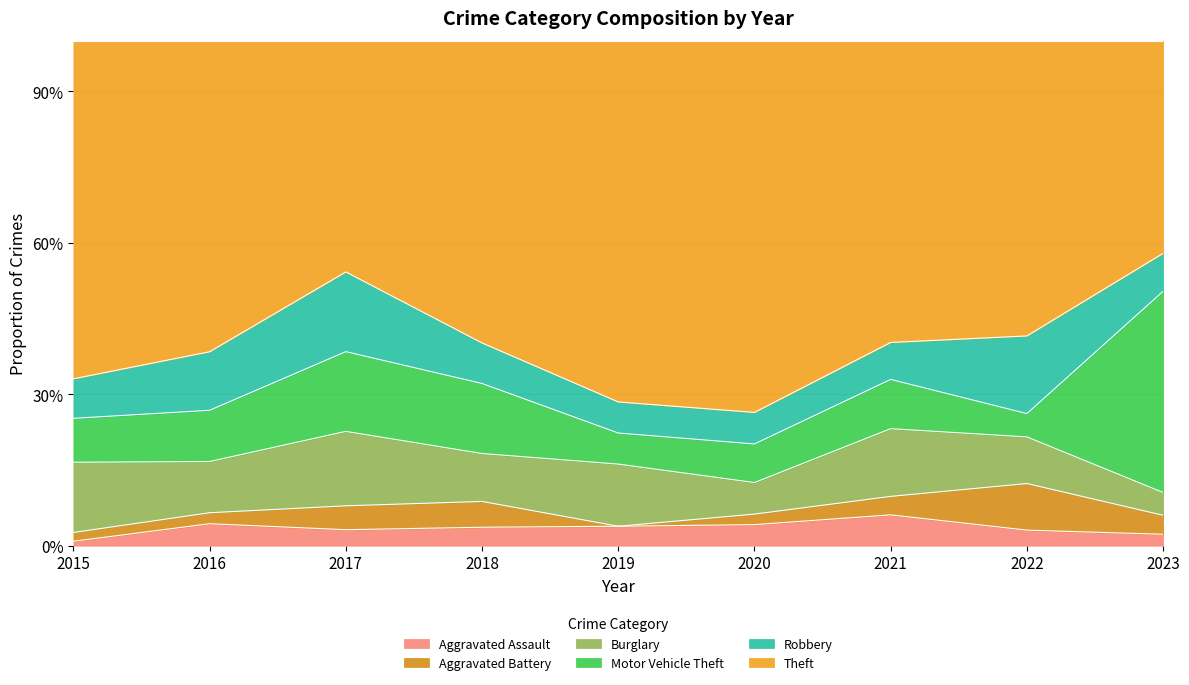

Does the chart have visible grid lines?

Yes